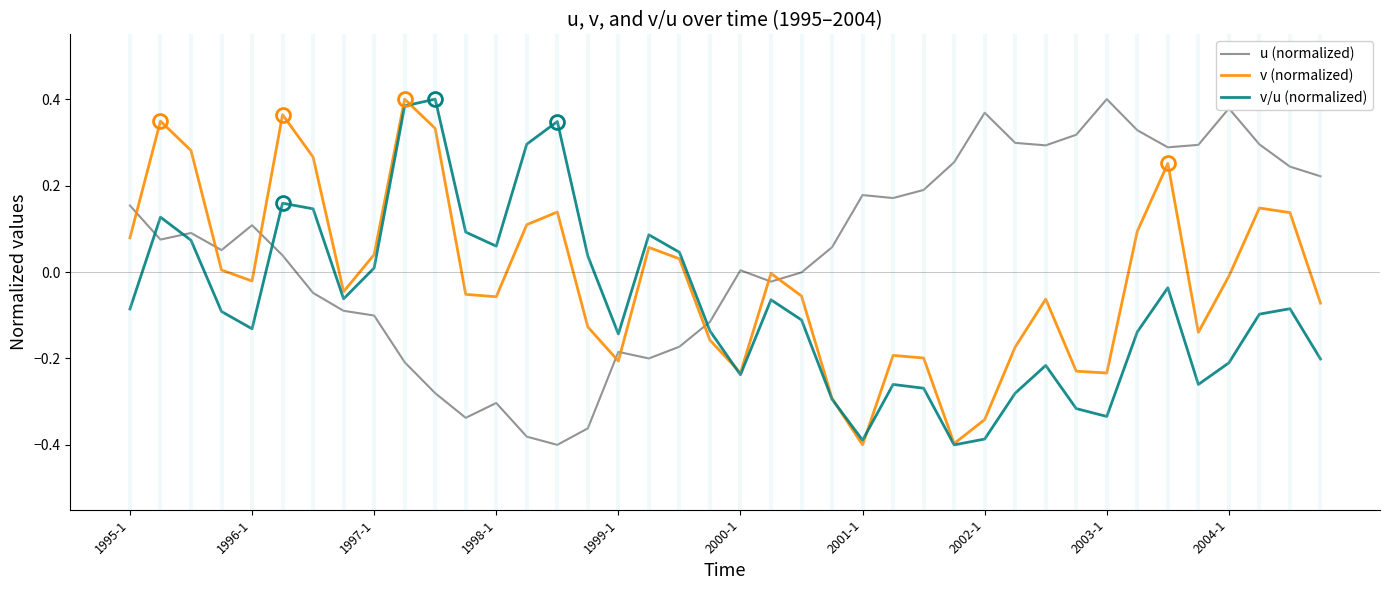

What are all the series names shown in the legend?

u (normalized), v (normalized), v/u (normalized)